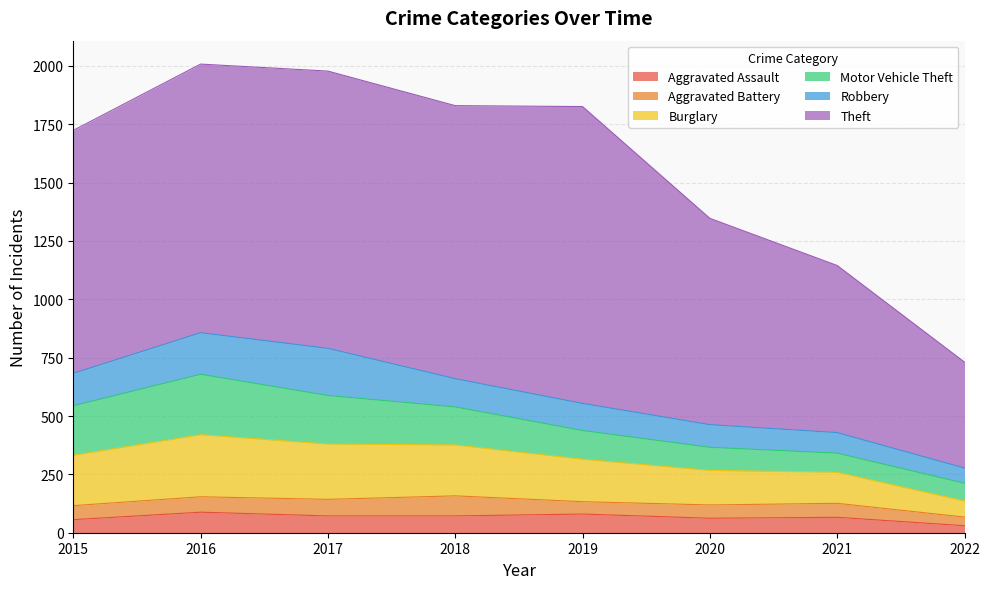

At which label is Motor Vehicle Theft closest to 167?

2018